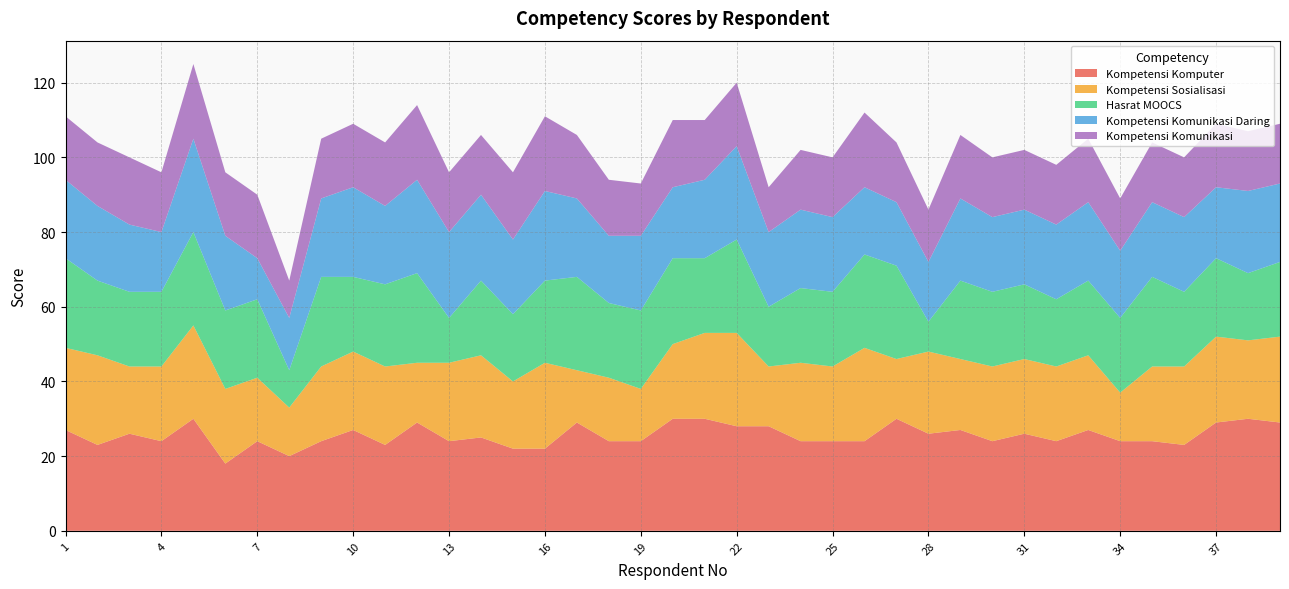

Between 4 and 13, which is larger?

4